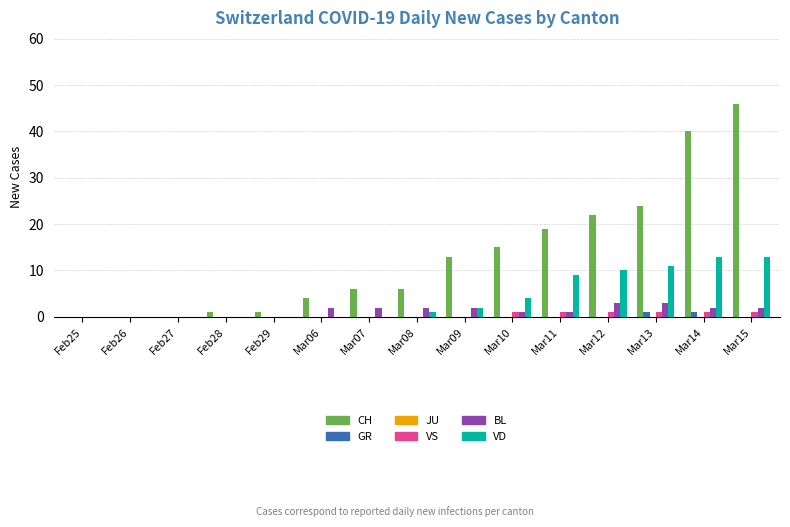

Is the value of CH at Mar07 greater than the value of GR at Mar10?

Yes